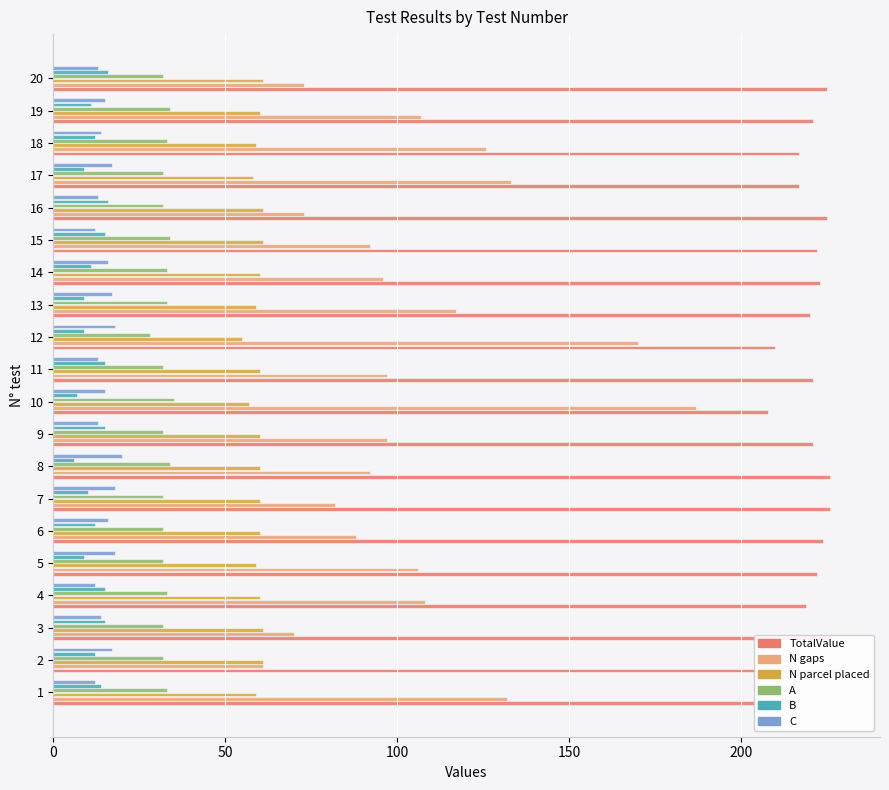

What is the highest value of the N gaps series?

187